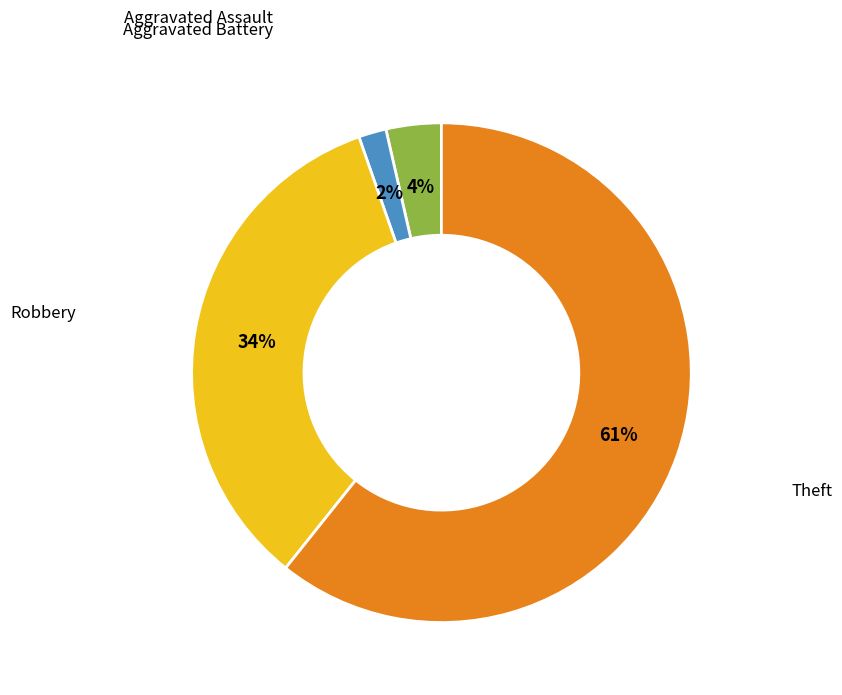

To the nearest percent, what is the average slice percentage?

25%